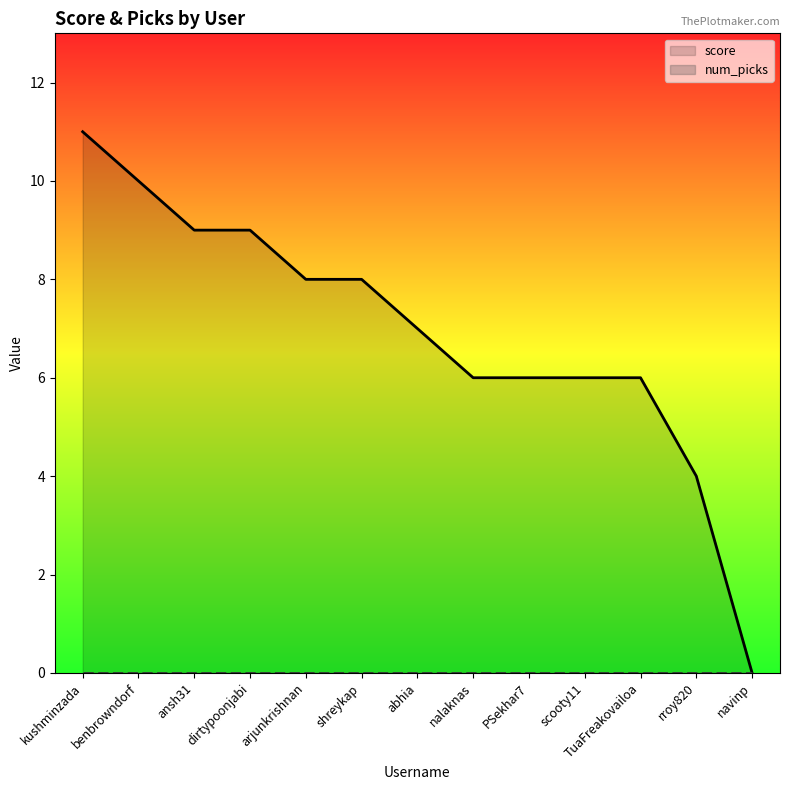

Is it true that score equals 12 at abhia?

False